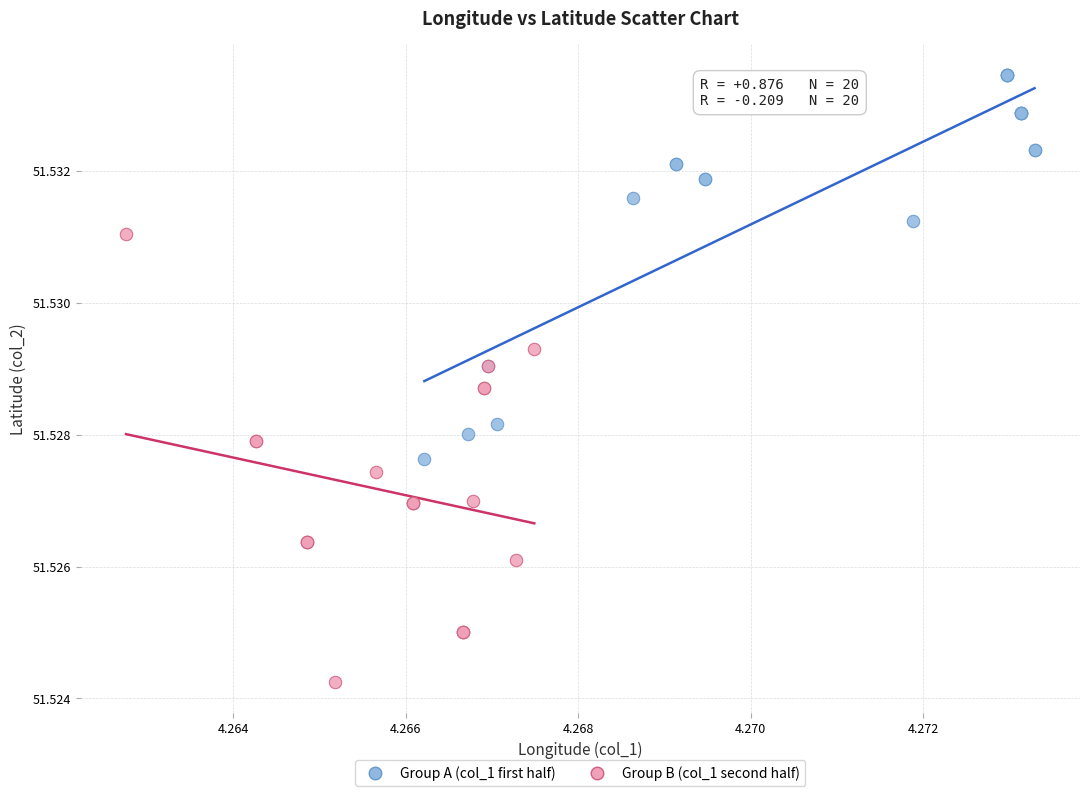

Which series contains the highest Y value?

Group A (col_1 first half)